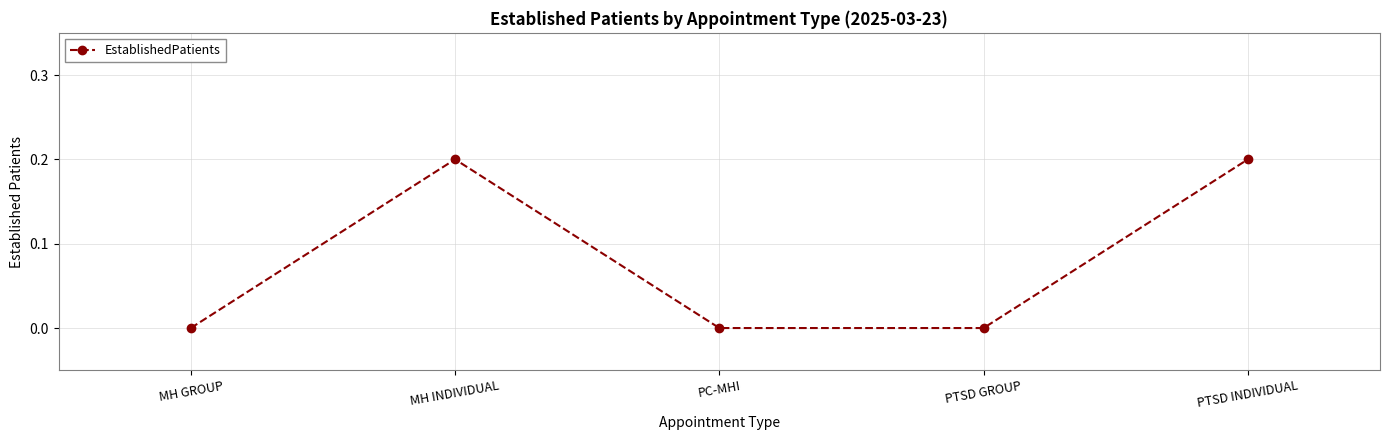

What is the label of the 1st point from the right?

PTSD INDIVIDUAL